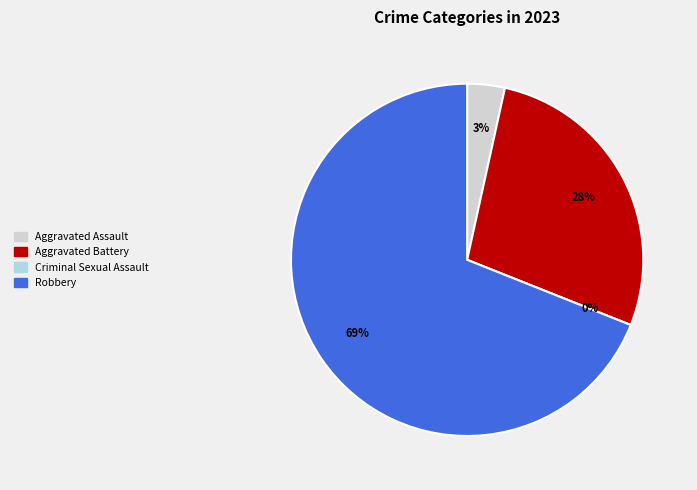

Which slice is the smallest?

Criminal Sexual Assault